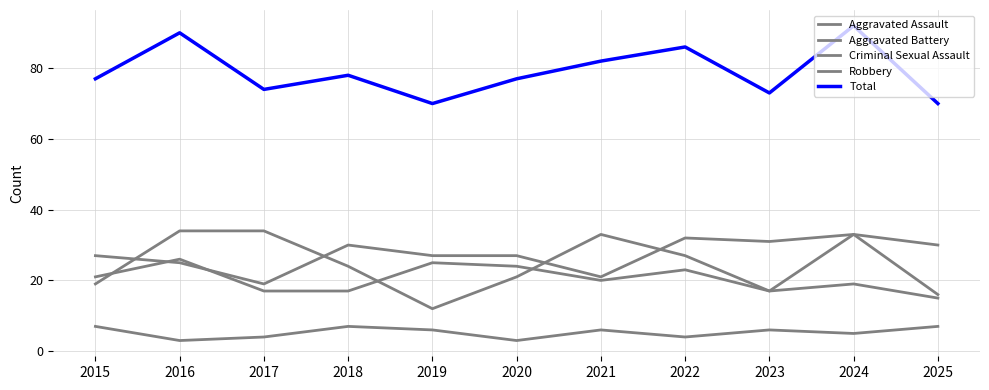

Rank the categories by Aggravated Battery value from highest to lowest.

2016, 2019, 2020, 2022, 2015, 2021, 2024, 2017, 2018, 2023, 2025